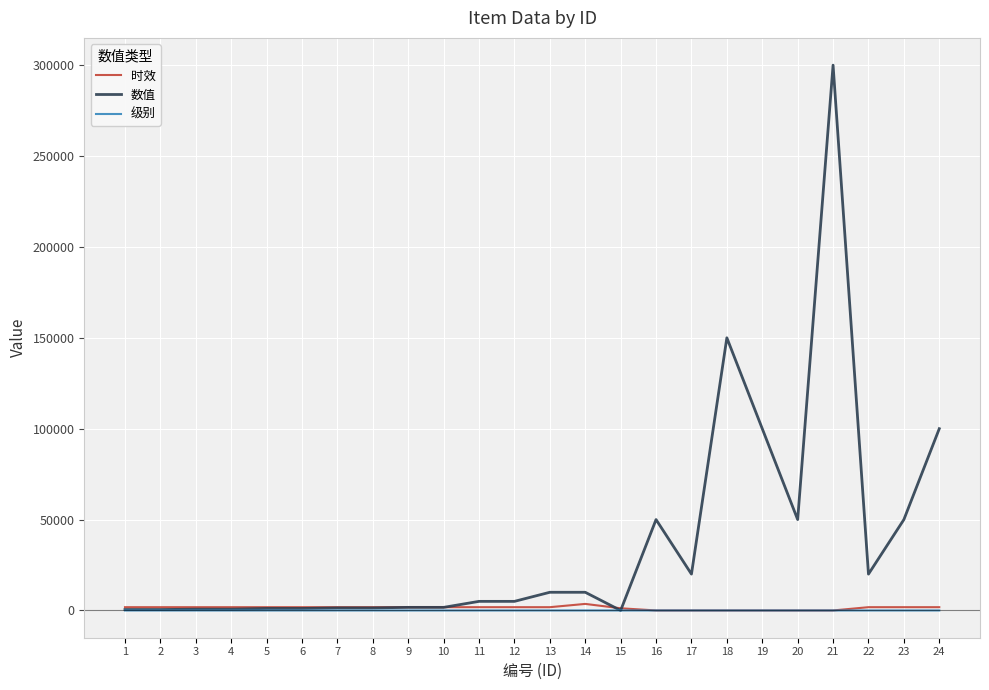

What is the sum of the 数值 values at 10 and 1?

2200